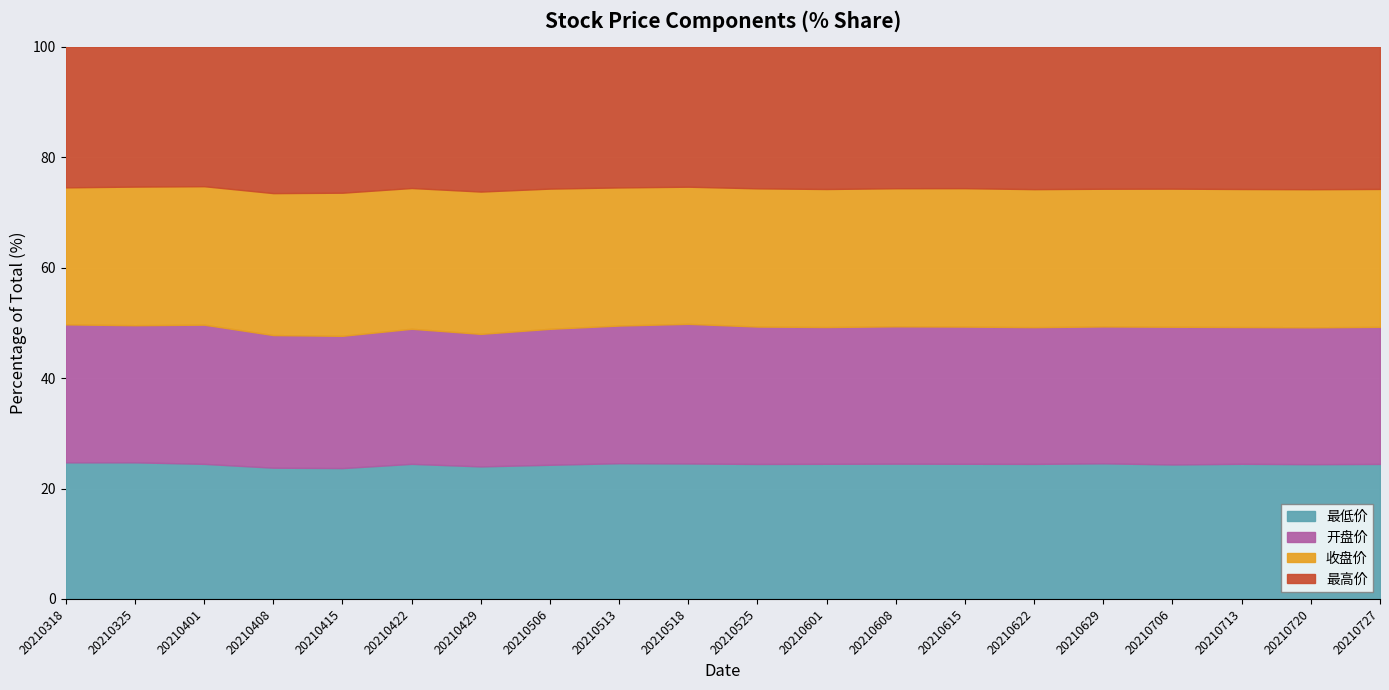

How many intersections are there between 开盘价 and 收盘价?

5